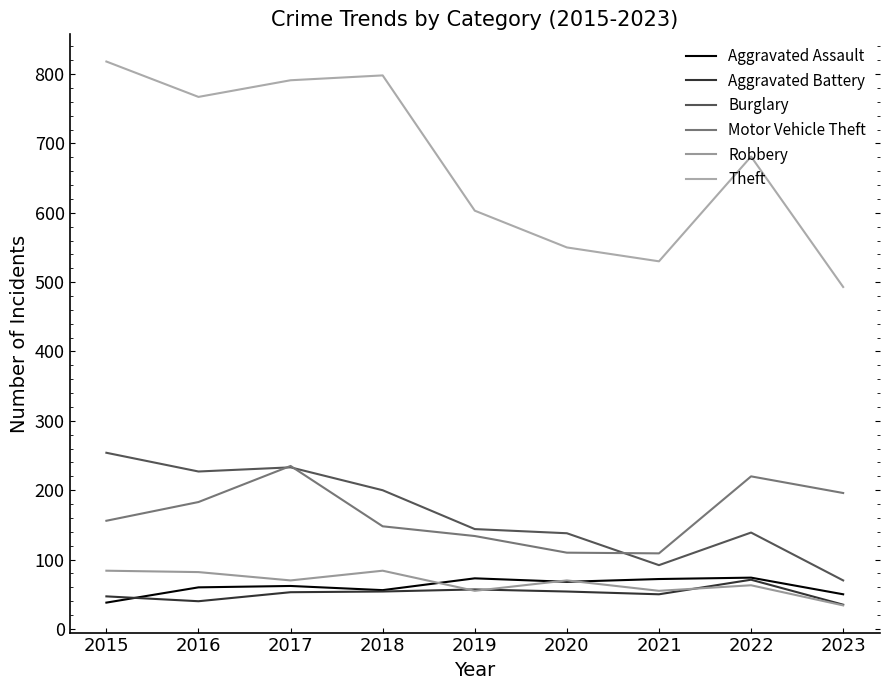

How many times do Robbery and Aggravated Battery cross each other?

3